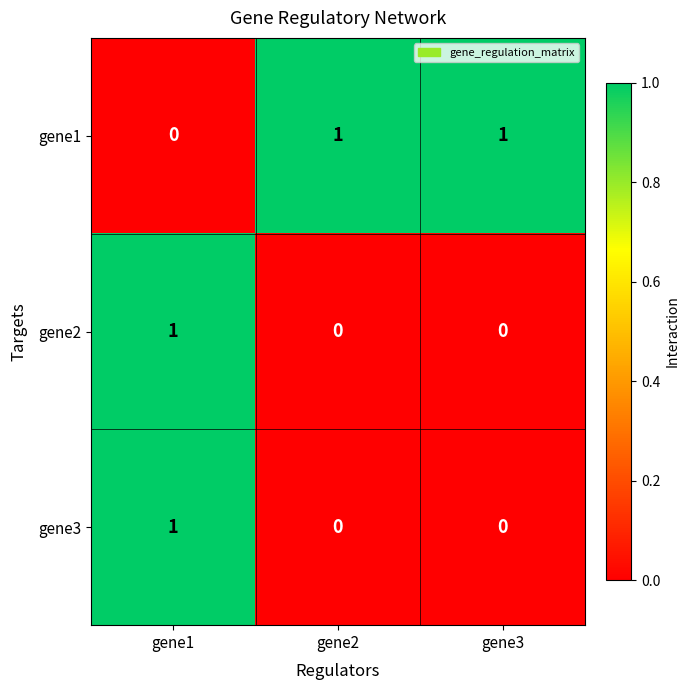

At which category is the sum across all series the highest?

gene1